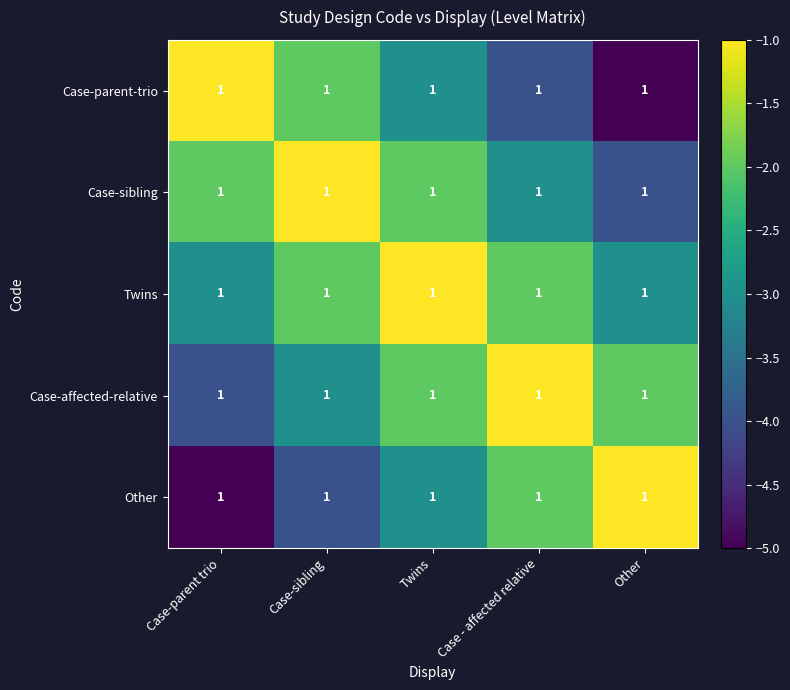

Which series changed the most between Case-parent trio and Case-sibling?

Case-parent-trio